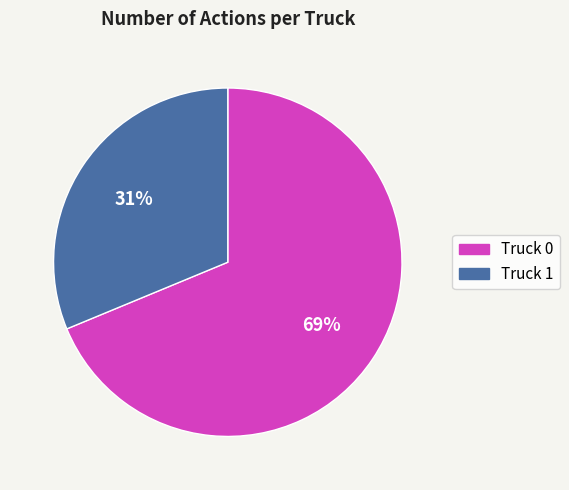

Which category has the biggest portion of the pie?

Truck 0